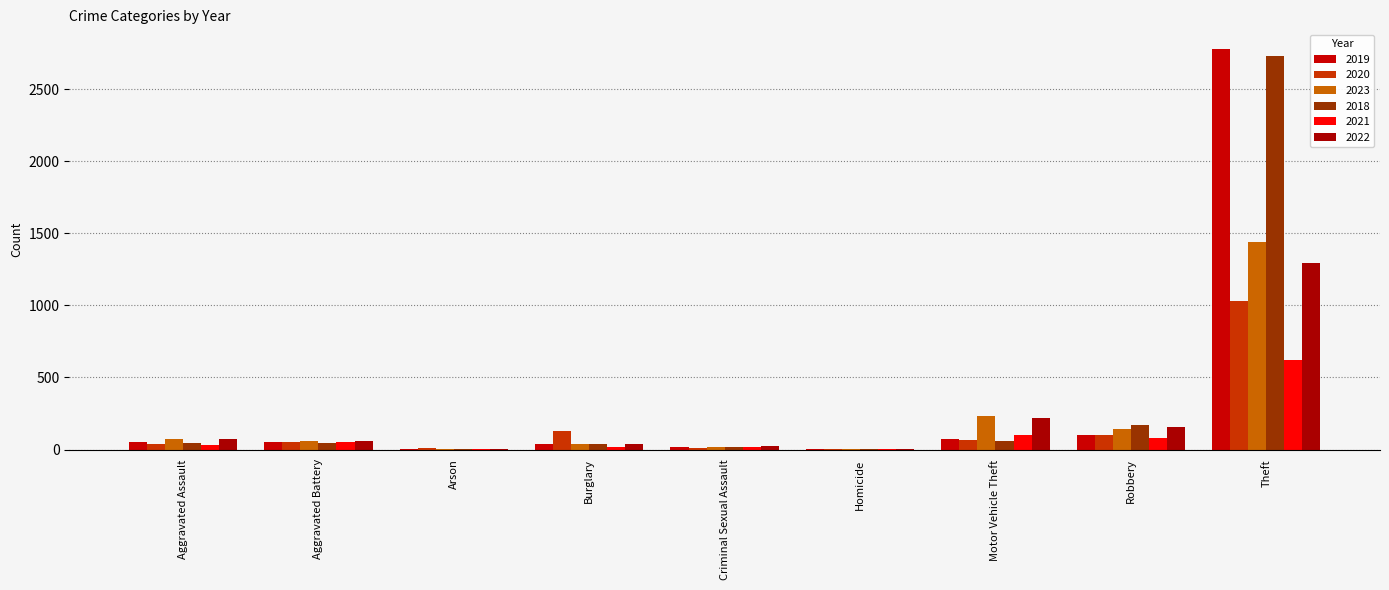

What is the maximum value shown in the chart?

2776